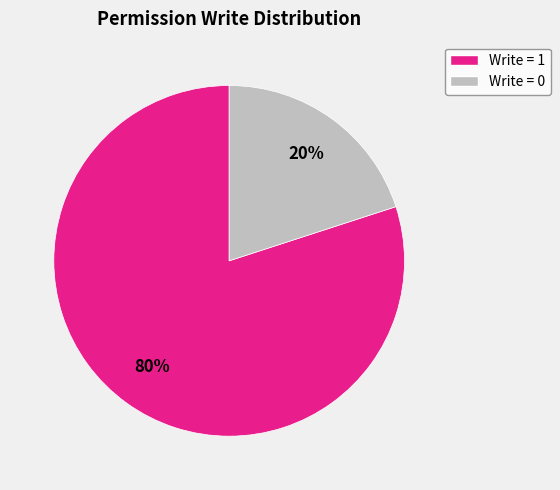

To the nearest percent, what is the difference between the largest and smallest slice percentages?

60%